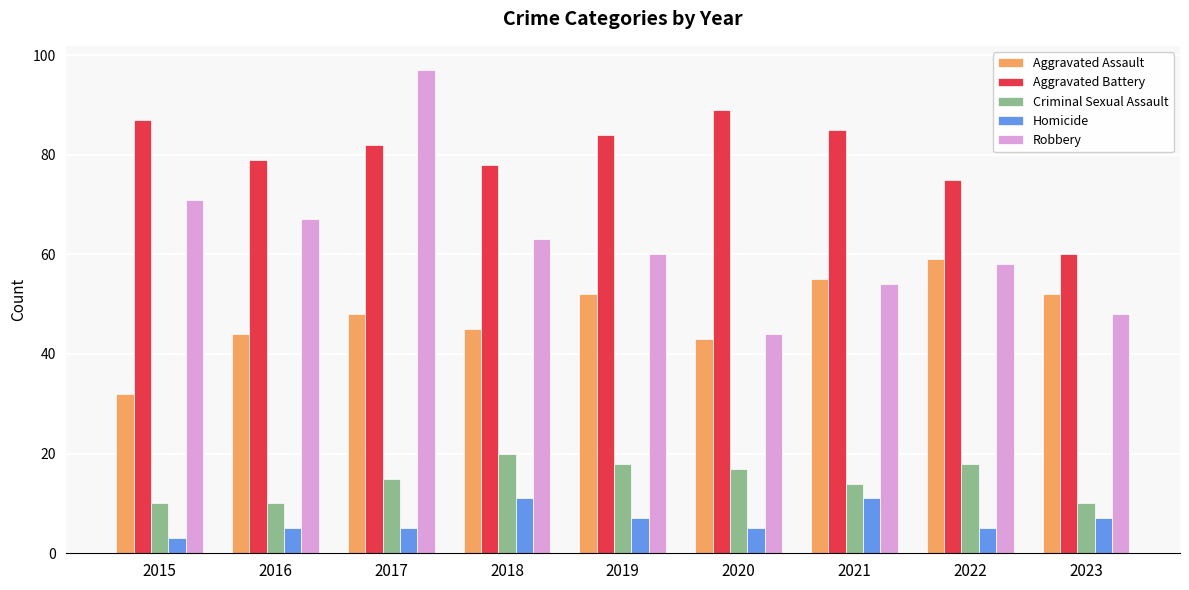

What is the difference between the Robbery values at 2022 and 2020?

14